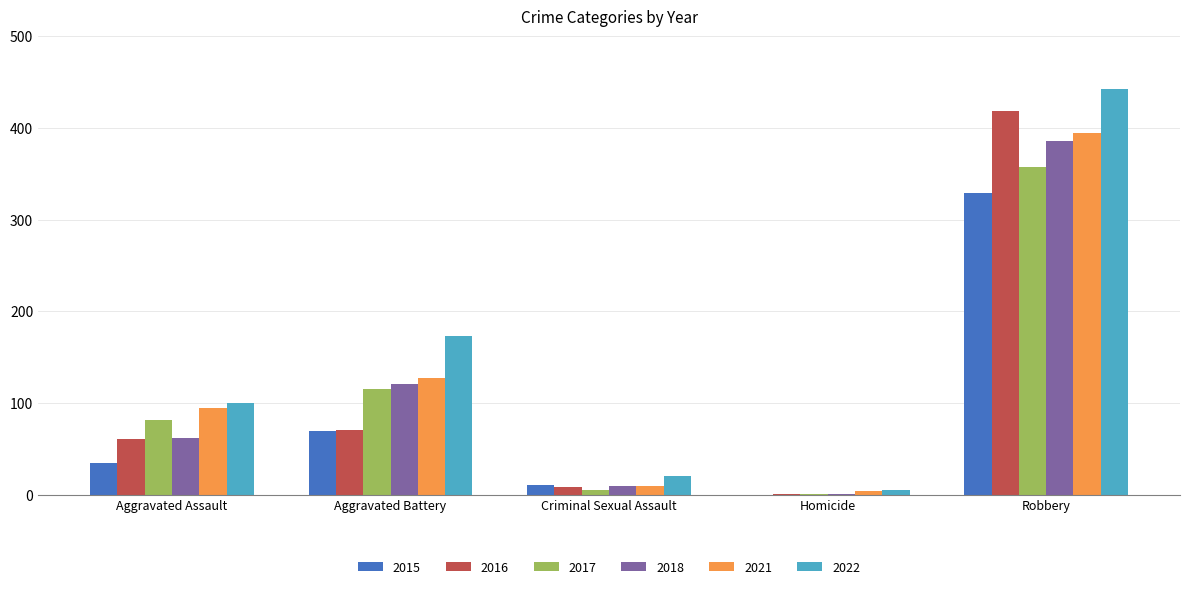

How many distinct data groups are displayed?

6